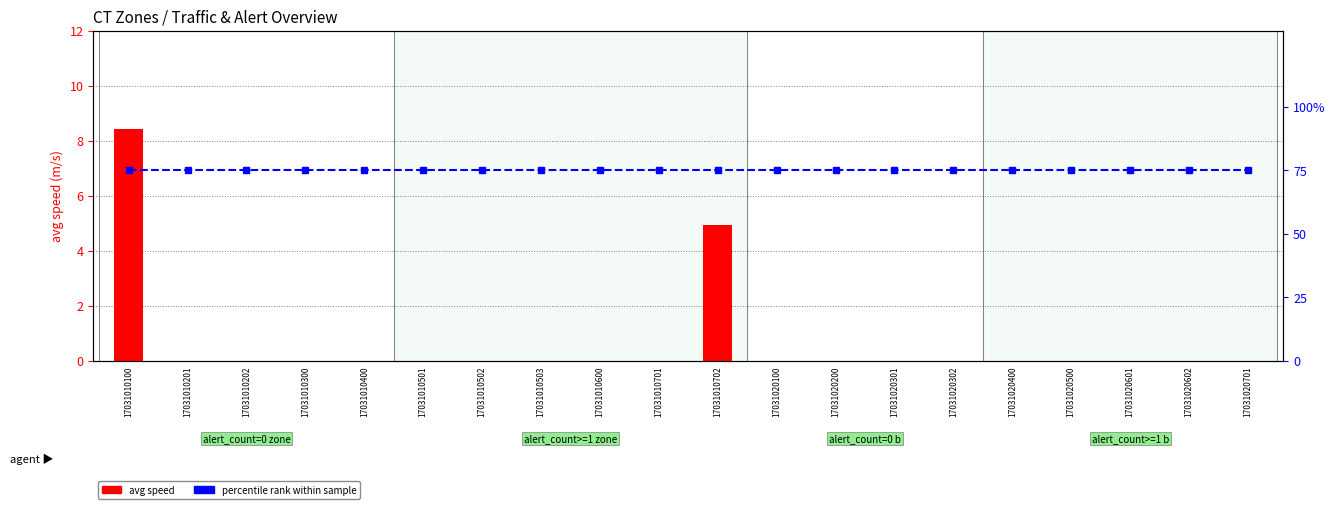

Rank the series by their average value, from highest to lowest.

percentile rank within sample, avg speed